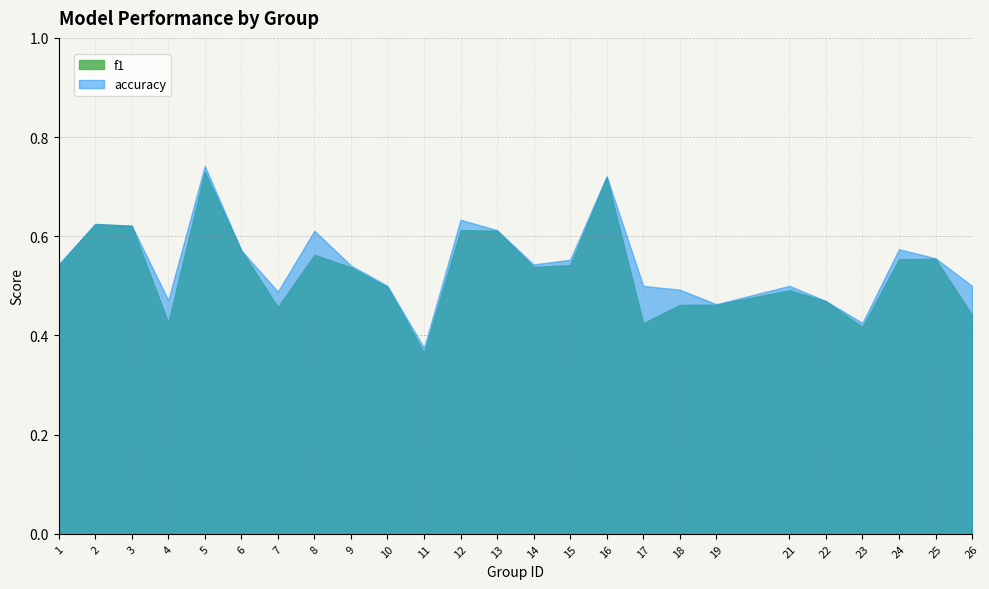

How many interior local peaks does the f1 series have?

7